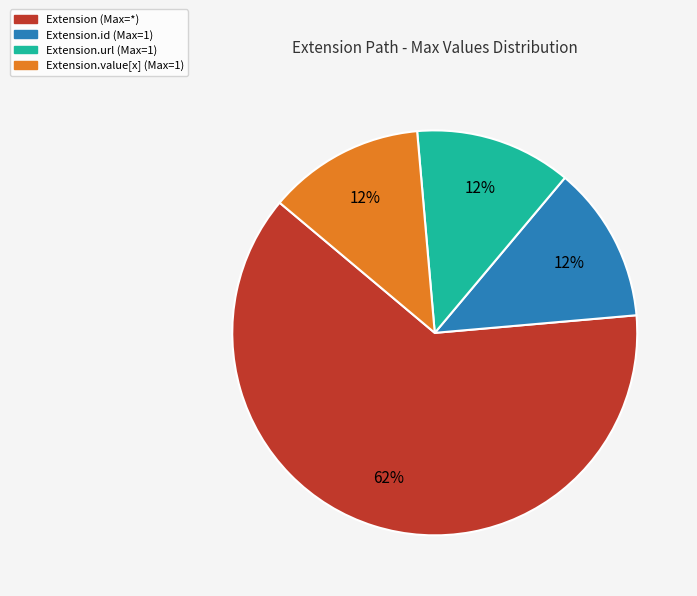

The Extension.id (Max=1) slice represents 20% of the pie. True or false?

False